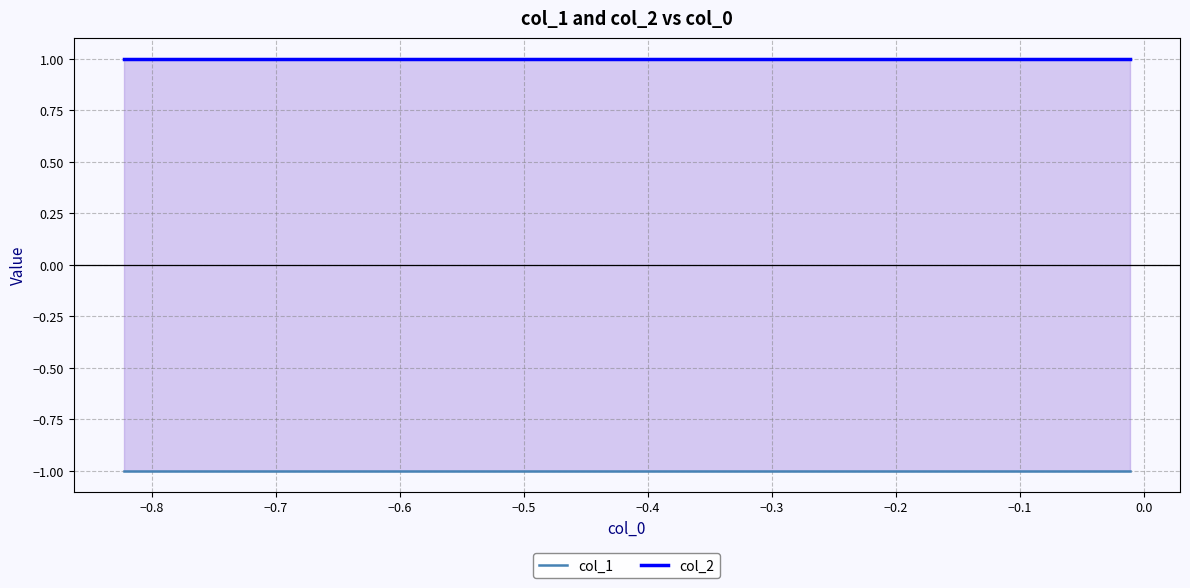

Reading left to right, list all the values displayed in this chart.

col_1: -1	-1	-1	-1	-1	-1	-1	-1	-1	-1
col_2: 1	1	1	1	1	1	1	1	1	1